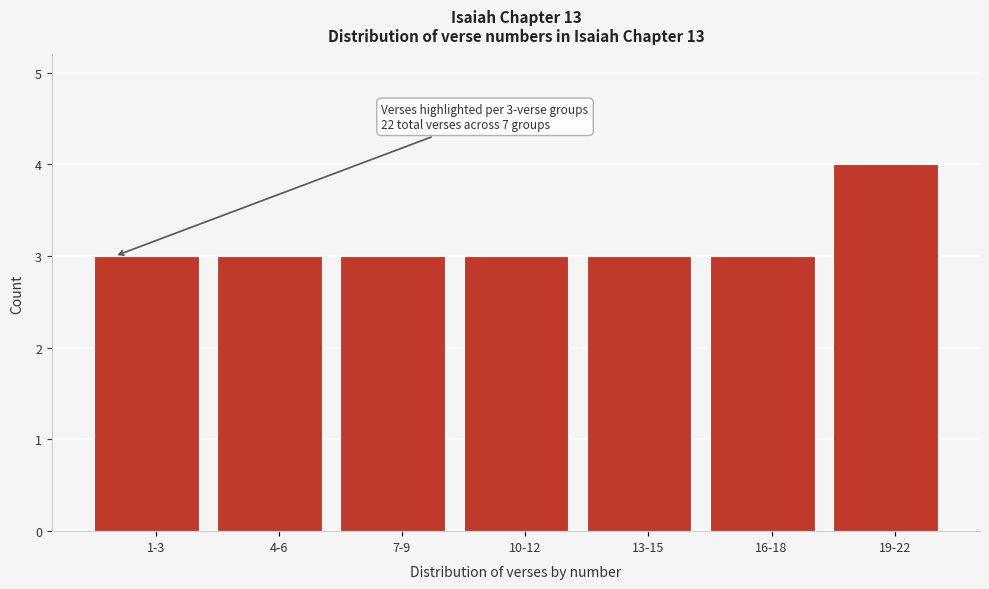

Reading right to left, extract all data points from this chart.

19-22=4	16-18=3	13-15=3	10-12=3	7-9=3	4-6=3	1-3=3